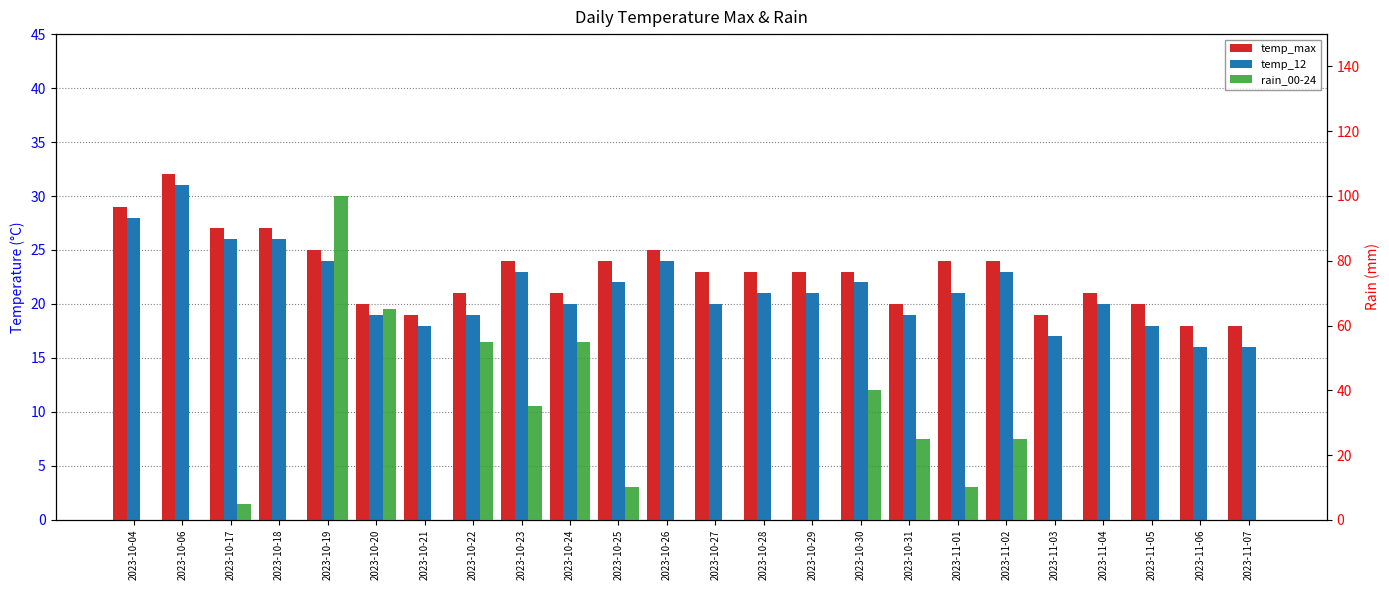

Which series has the widest spread of values?

rain_00-24